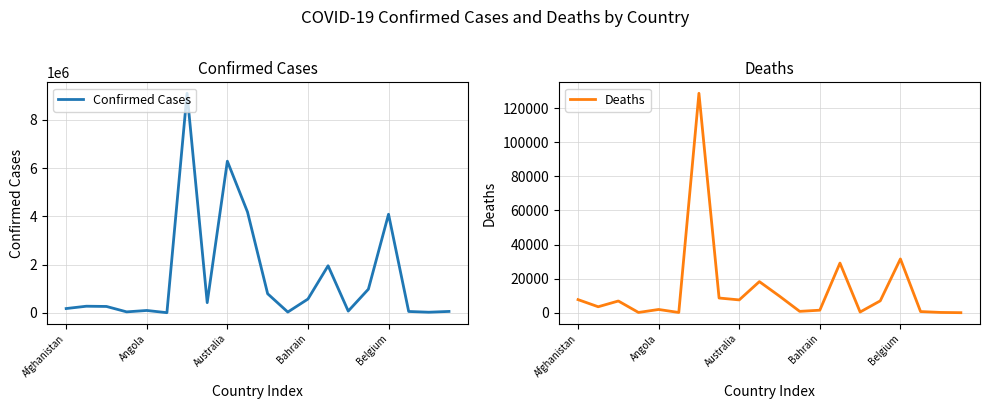

What is the difference between the maximum and second lowest values in the Confirmed Cases series?

9074367